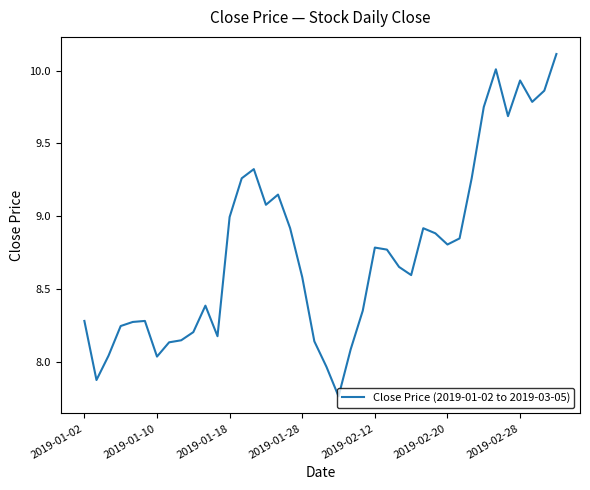

What is the greatest value displayed?

10.1